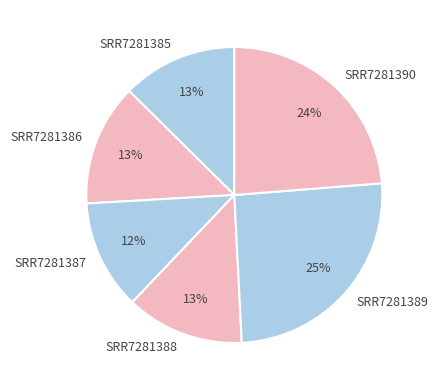

What percentage is the SRR7281390 slice, to the nearest percent?

24%